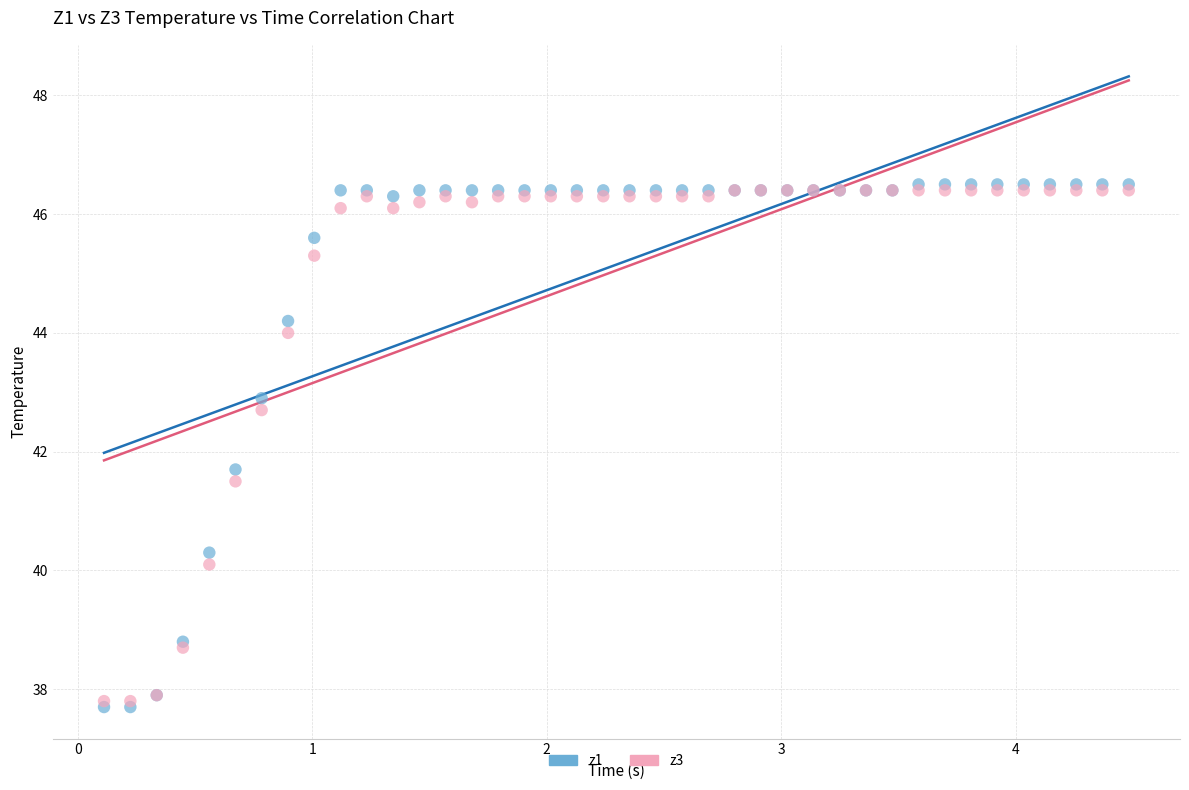

Across all series, what Y value is closest to 42?

41.7